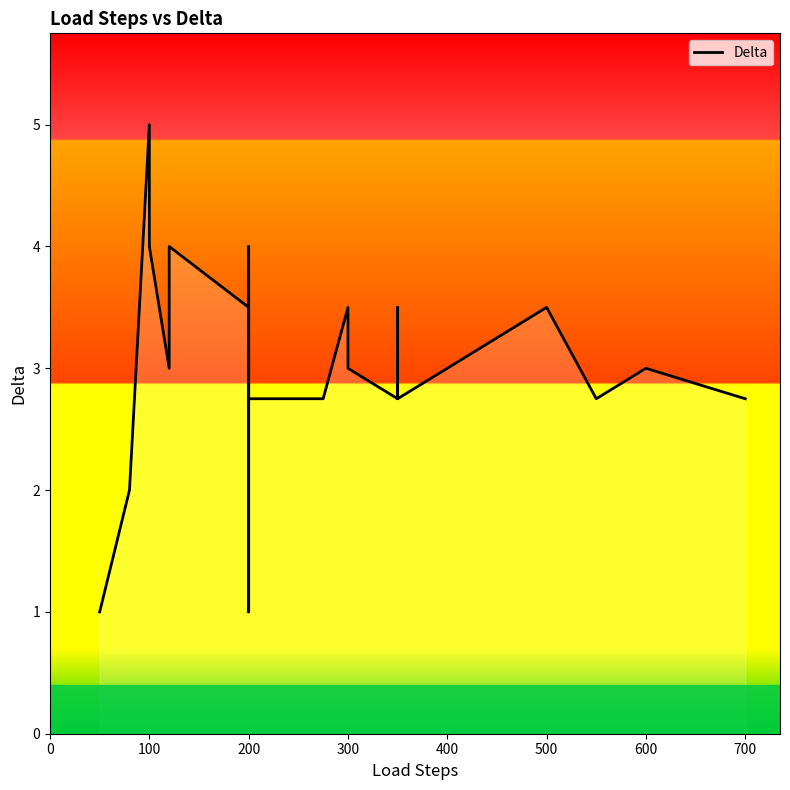

The value at 500 is 2.2. True or false?

False